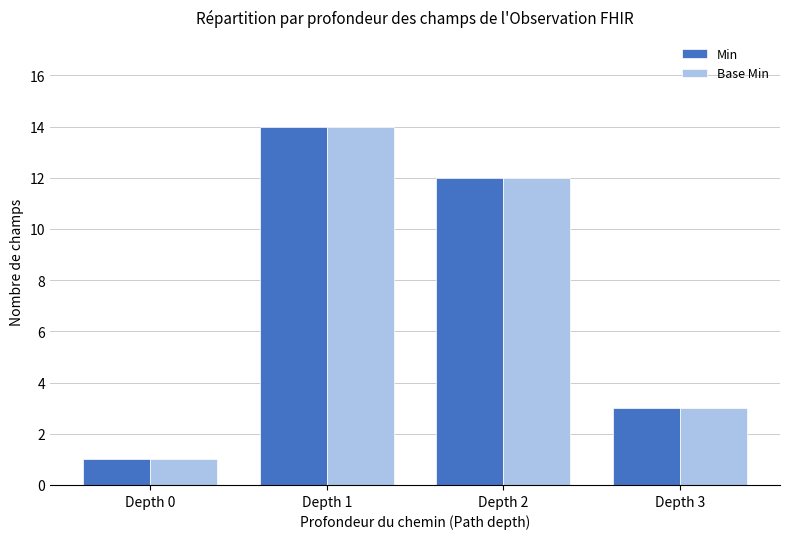

At how many categories does at least one series exceed 10?

2